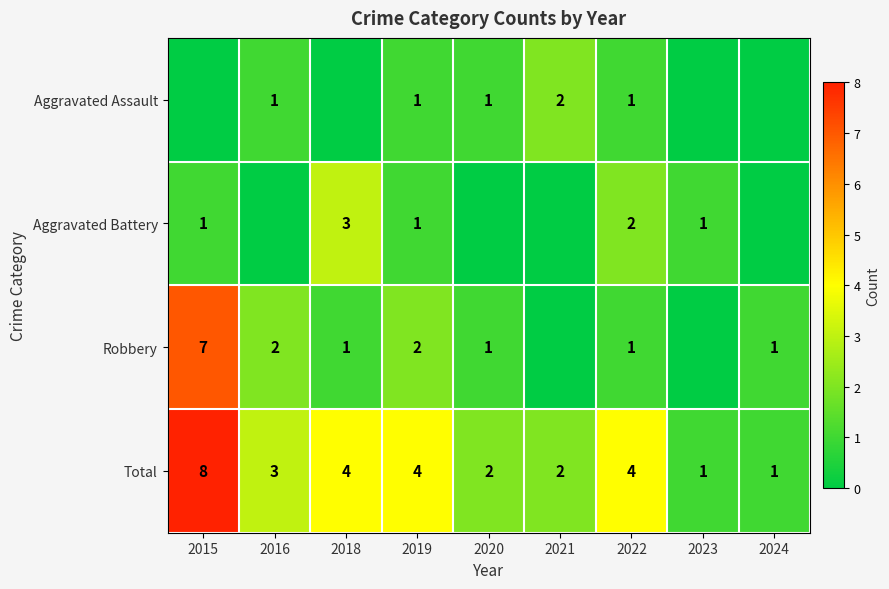

What is the spread (max minus min) of values at 2019?

3